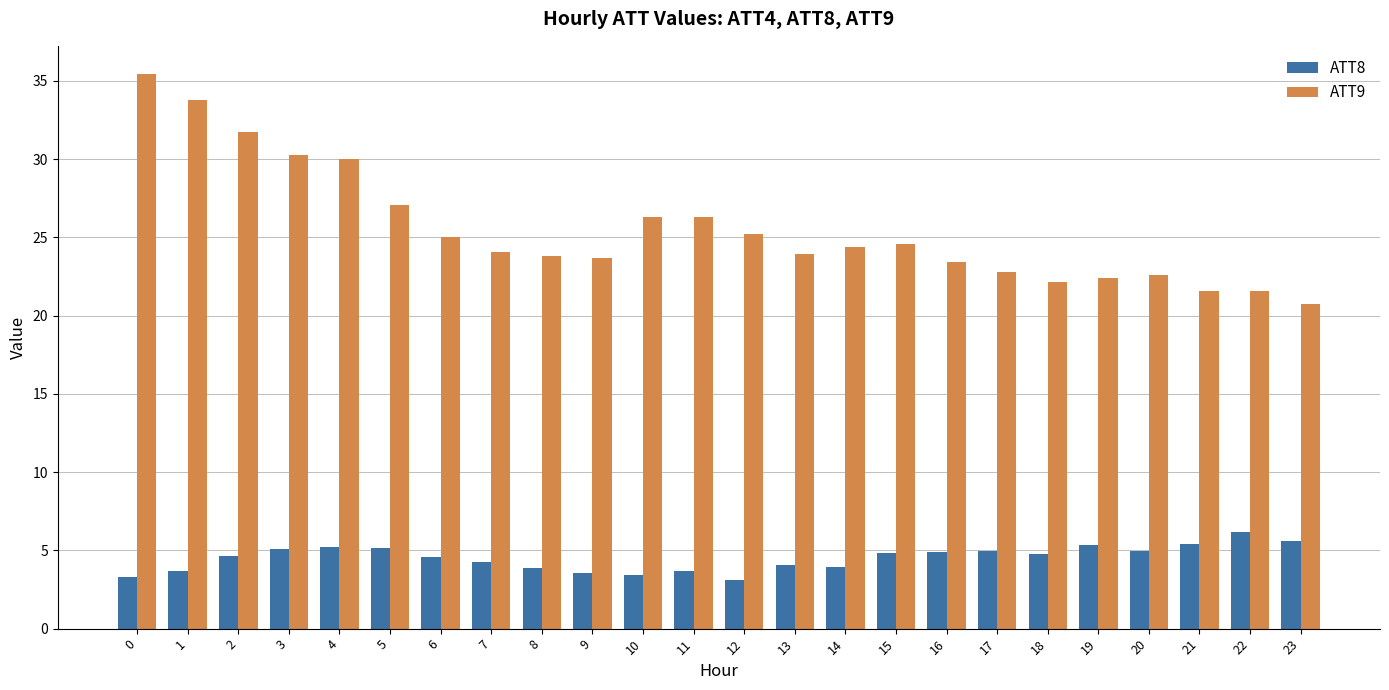

What is the approximate value of ATT8 at 3?

5.1